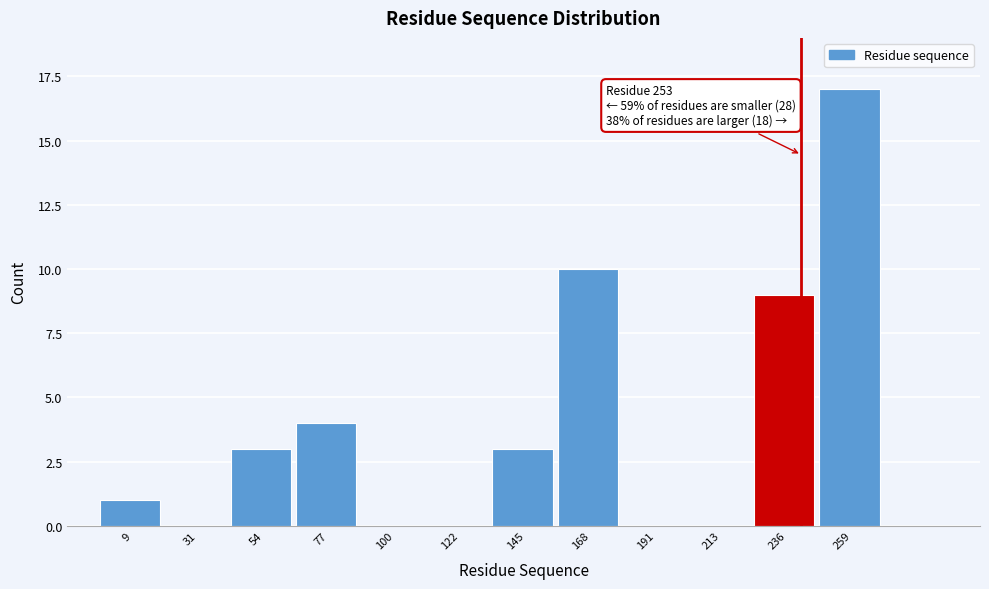

Reading left to right, extract all data points from this chart.

9=1	31=0	54=3	77=4	100=0	122=0	145=3	168=10	191=0	213=0	236=9	259=17